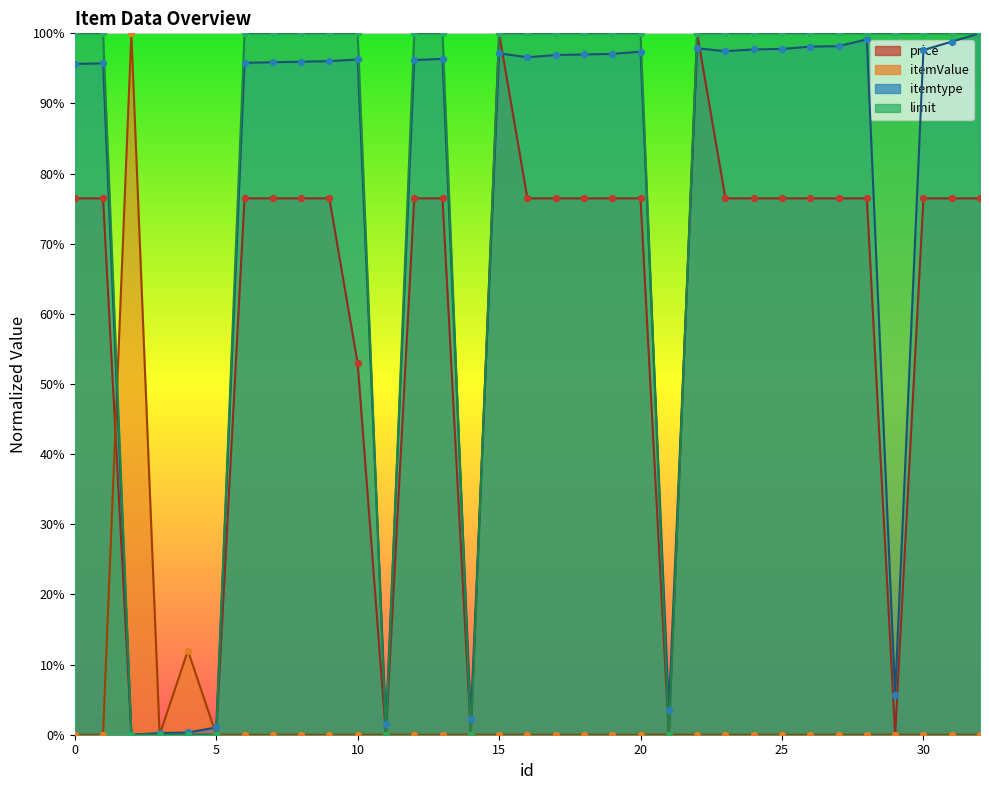

At how many categories does at least one series exceed 0?

33